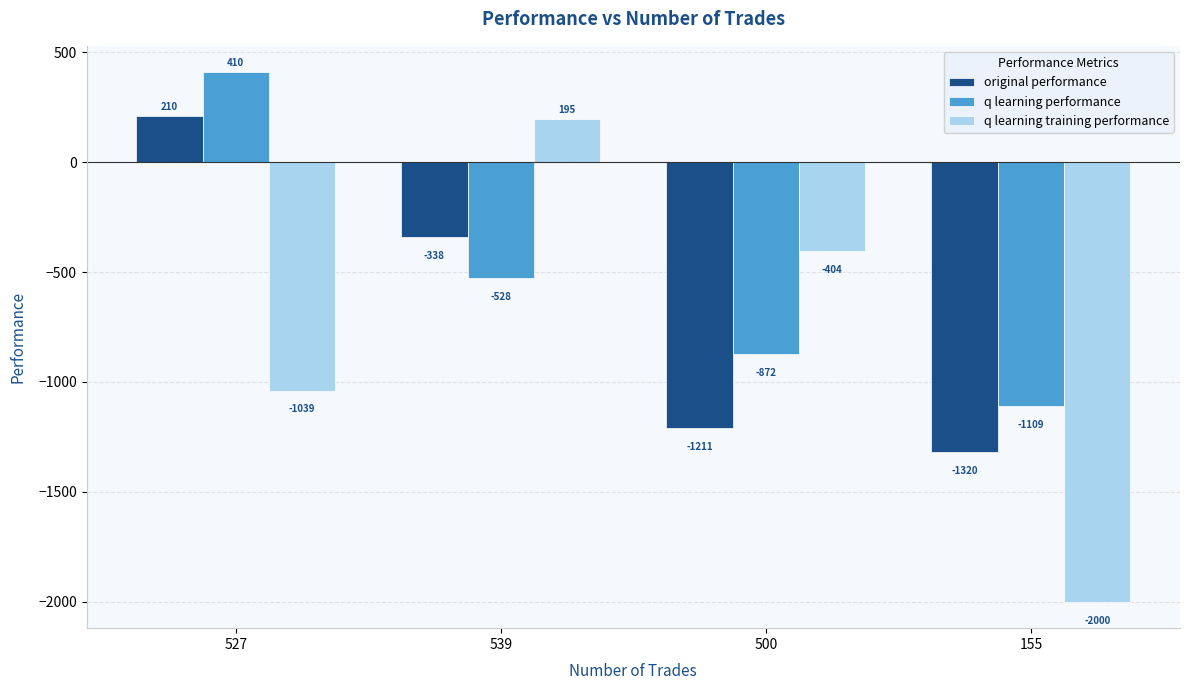

What is the average value of the q learning performance series?

-524.8